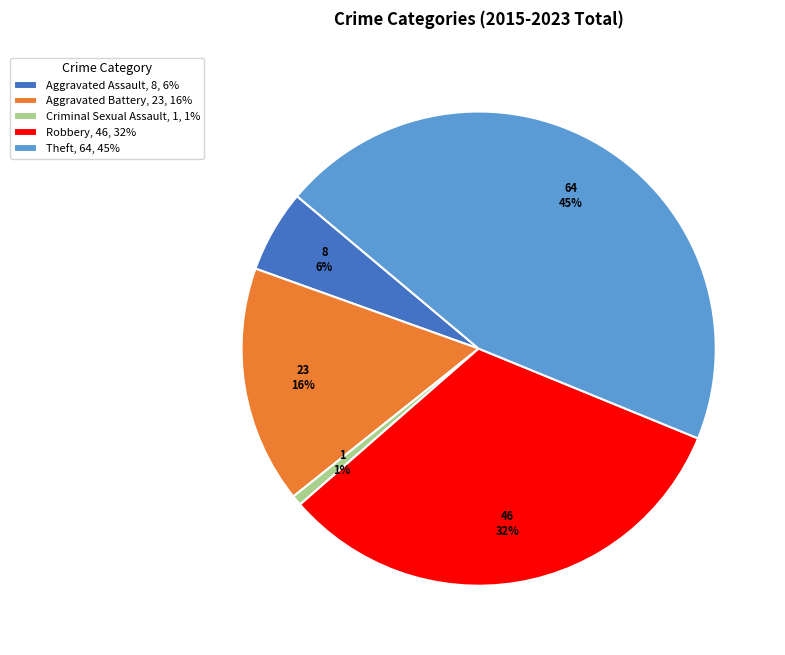

Is it true that Aggravated Battery is 22% of the pie?

False